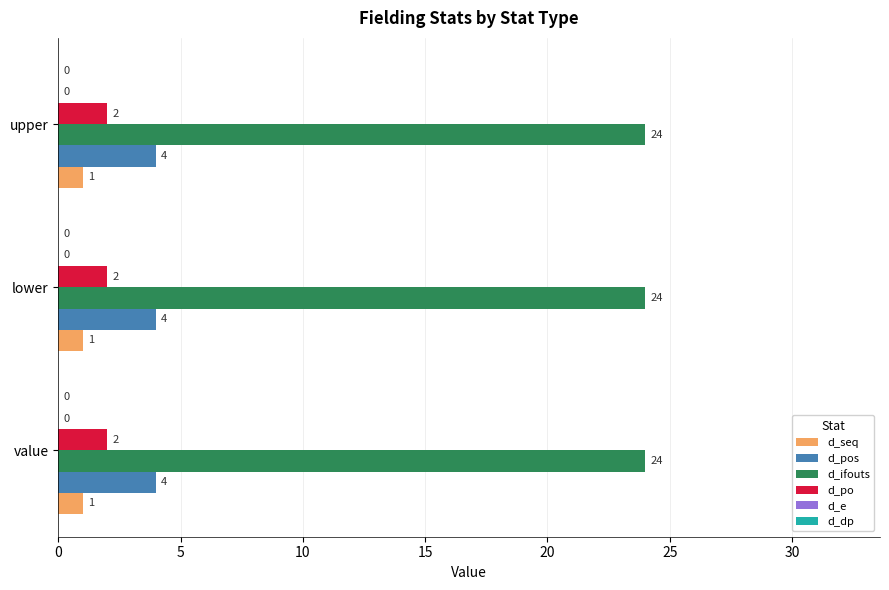

What is the sum of the d_pos values at value and lower?

8